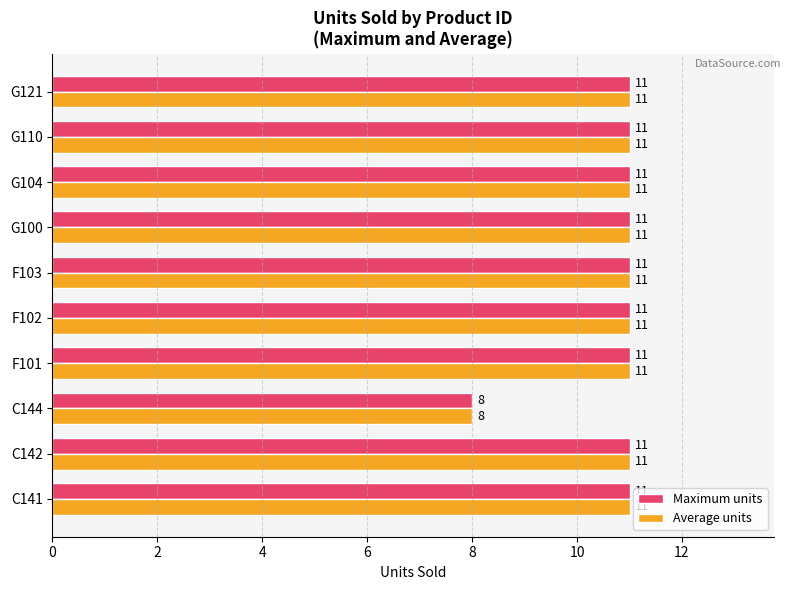

What is the total value across all series at G110?

22